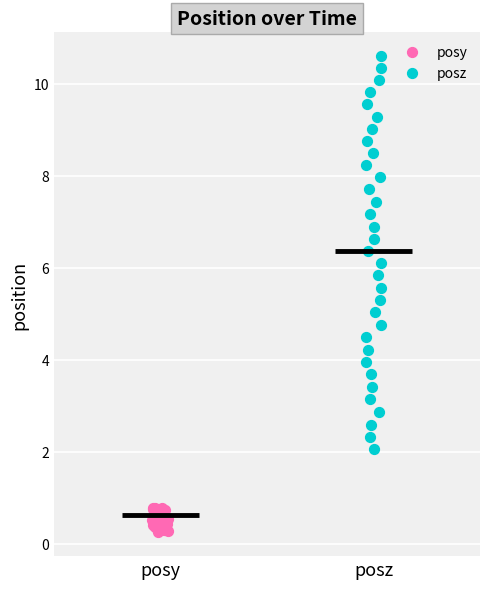

Which series reaches the minimum Y coordinate?

posy